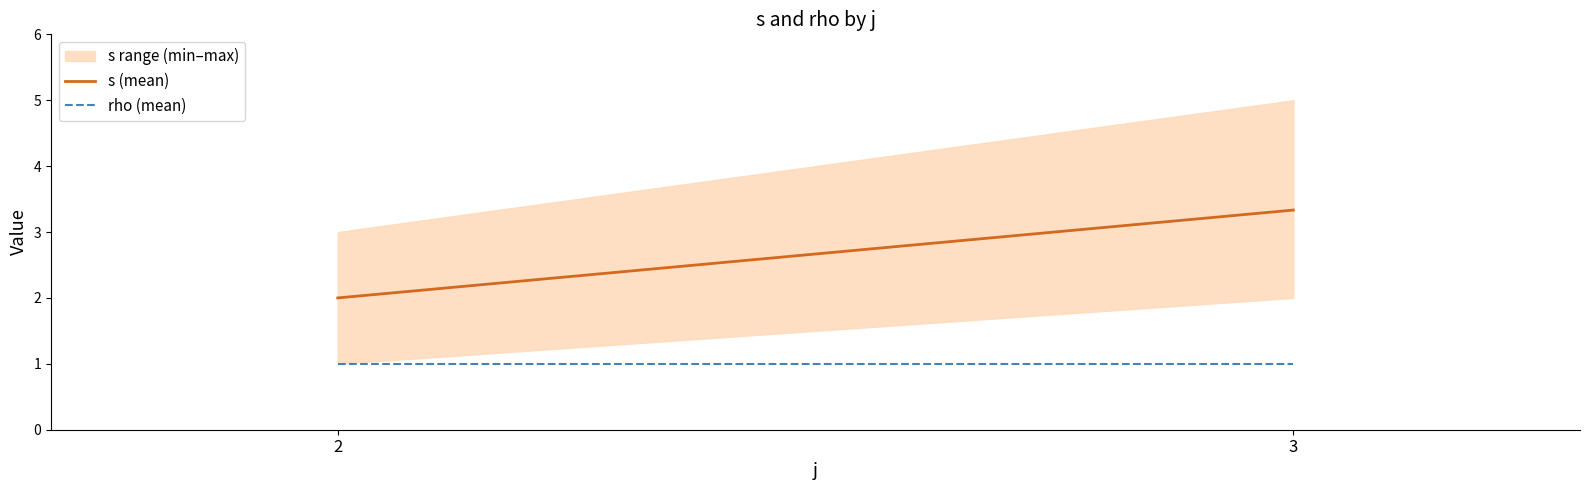

What is the maximum value for rho (mean)?

1.0